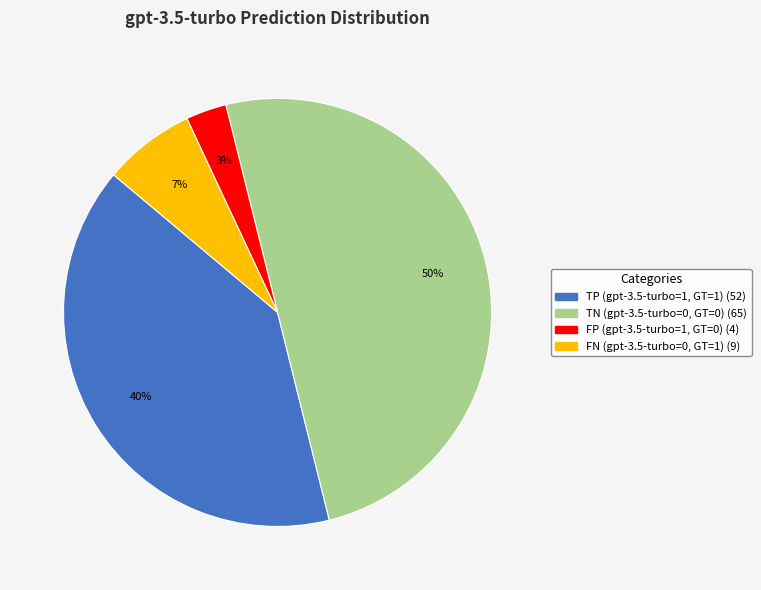

Is TP (gpt-3.5-turbo=1, GT=1) the majority of the pie?

No